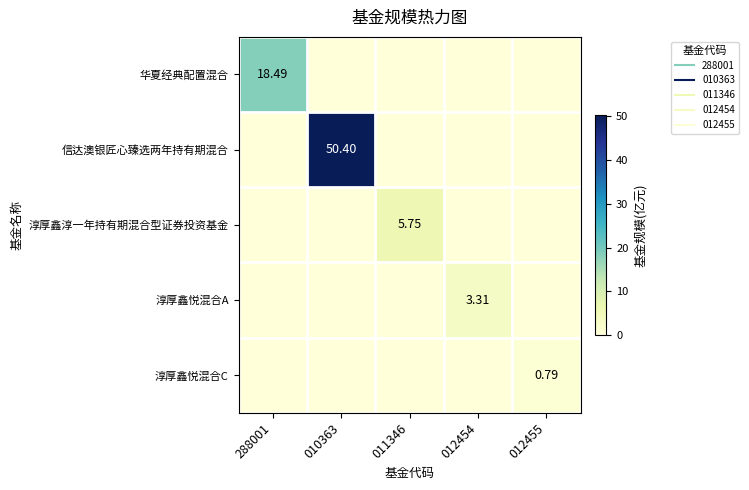

At how many categories does at least one series exceed 21?

1